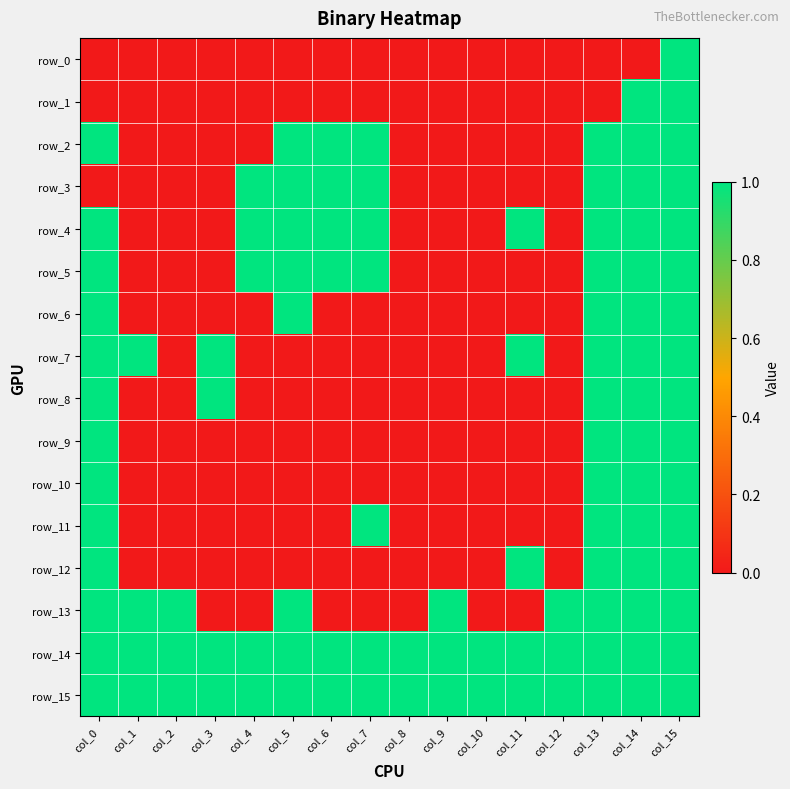

How many positive values does the row_3 series have?

7